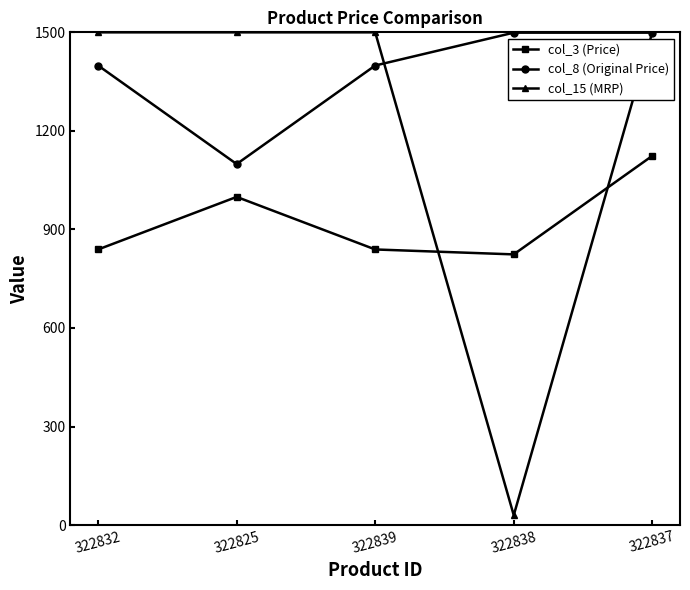

What position from the right is 322832?

5